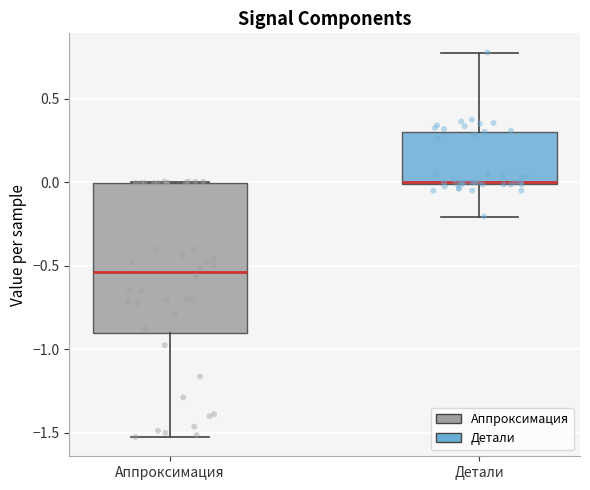

Which box is the tallest, from its lower edge to its upper edge?

Аппроксимация